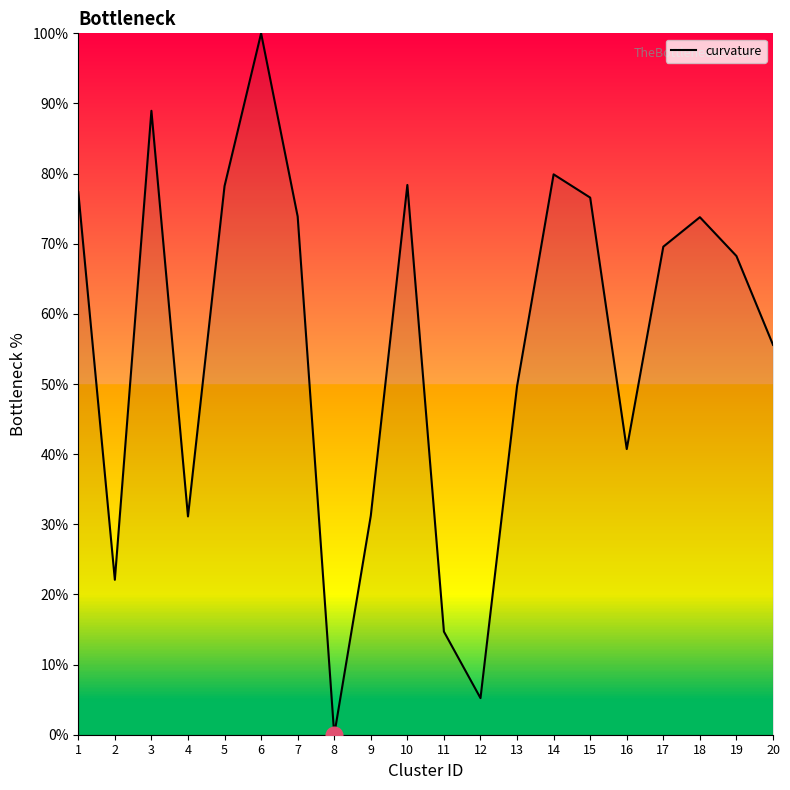

What is the approximate value at 11?

14.7